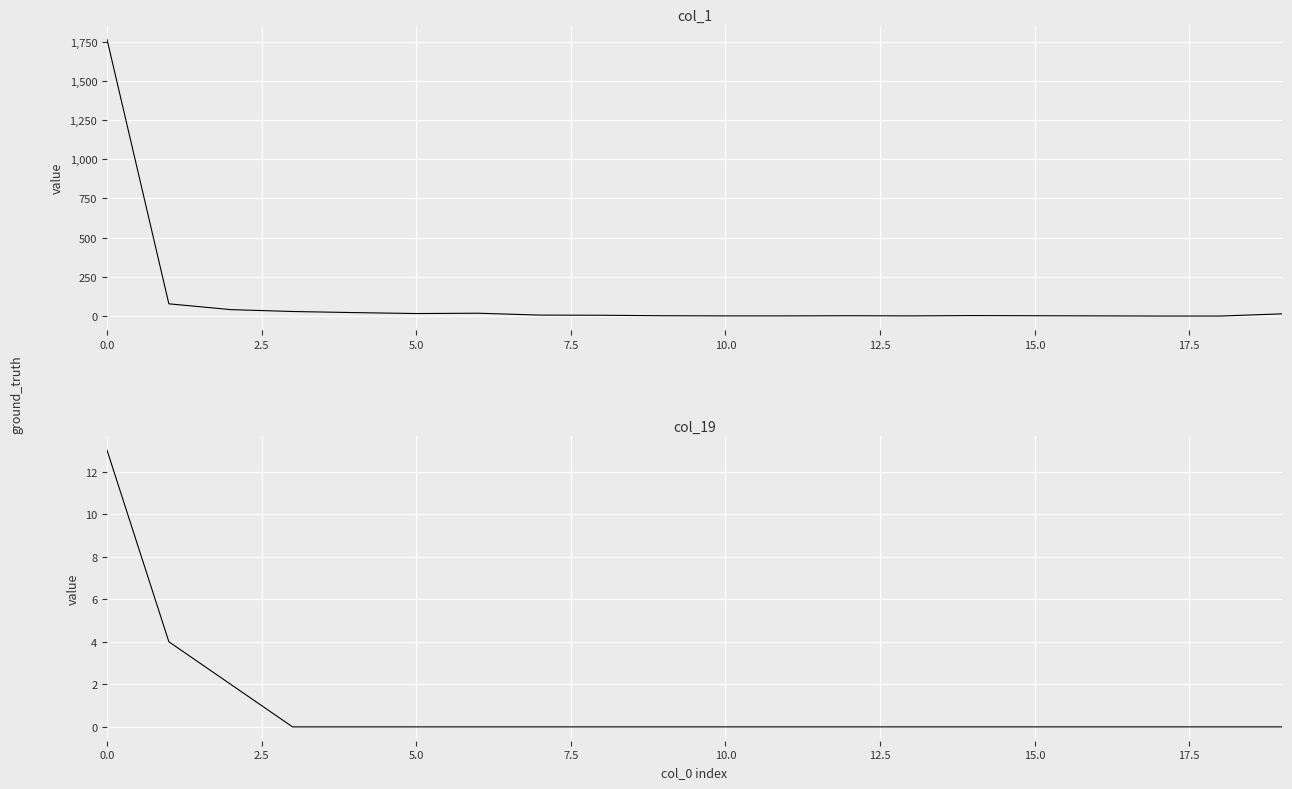

Reading left to right, transcribe all the data shown in this chart.

col_1: 1764	78	41	29	22	16	18	6	5	2	1	1	2	1	3	2	1	0	0	14
col_19: 13	4	2	0	0	0	0	0	0	0	0	0	0	0	0	0	0	0	0	0